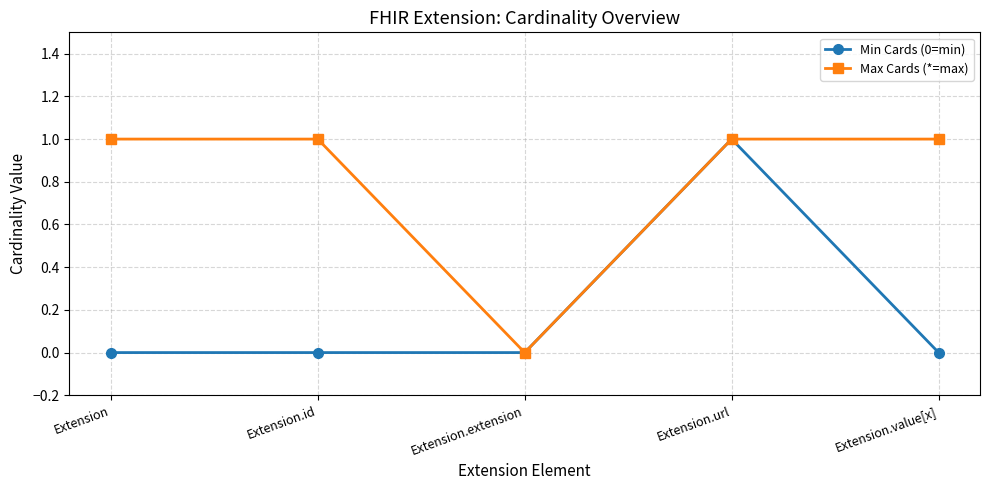

Reading right to left, extract all data points from this chart.

Min Cards (0=min): Extension.value[x]=0	Extension.url=1	Extension.extension=0	Extension.id=0	Extension=0
Max Cards (*=max): Extension.value[x]=1	Extension.url=1	Extension.extension=0	Extension.id=1	Extension=1